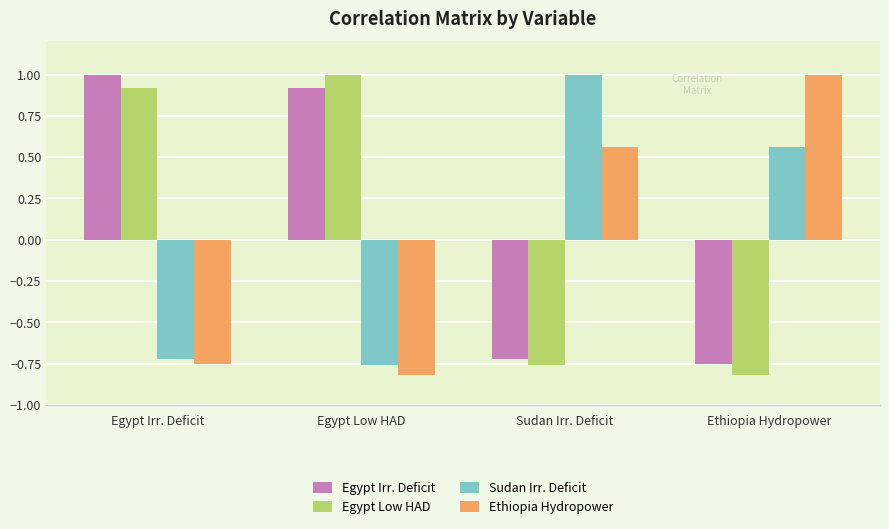

What position from the left is Egypt Irr. Deficit?

1